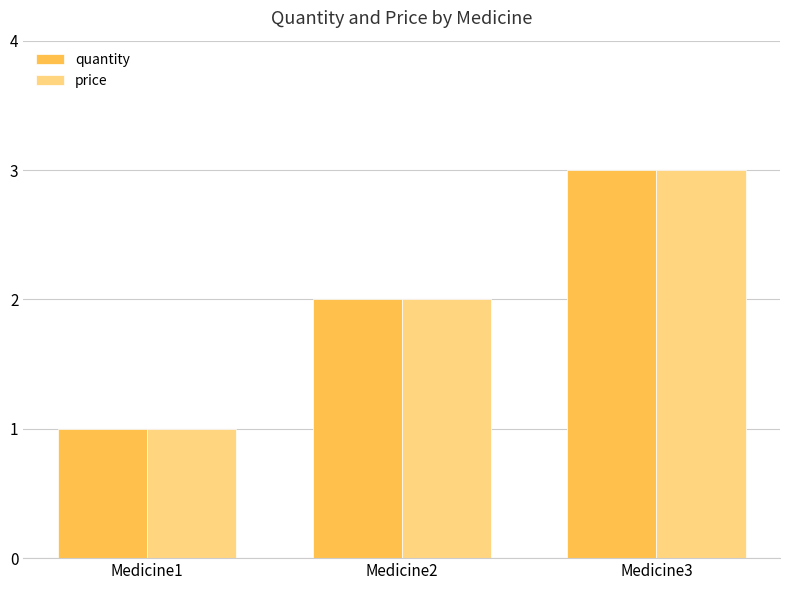

Does the chart contain stacked bars?

No